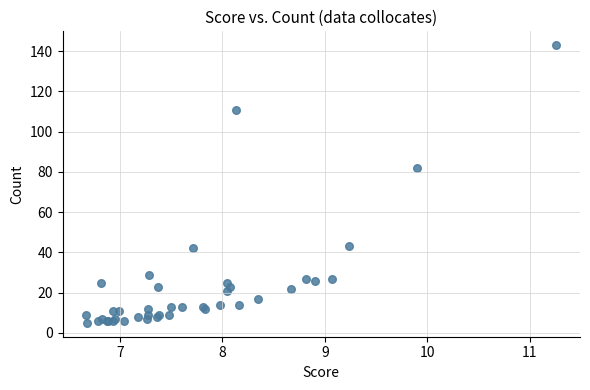

What Y value in the scatter plot is closest to 74?

82